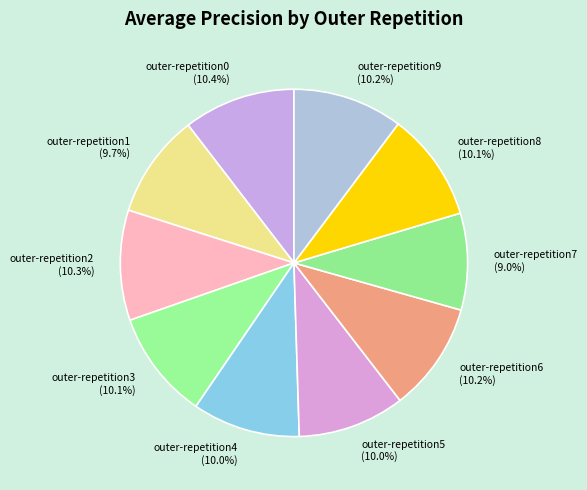

How many slices are in this pie chart?

10